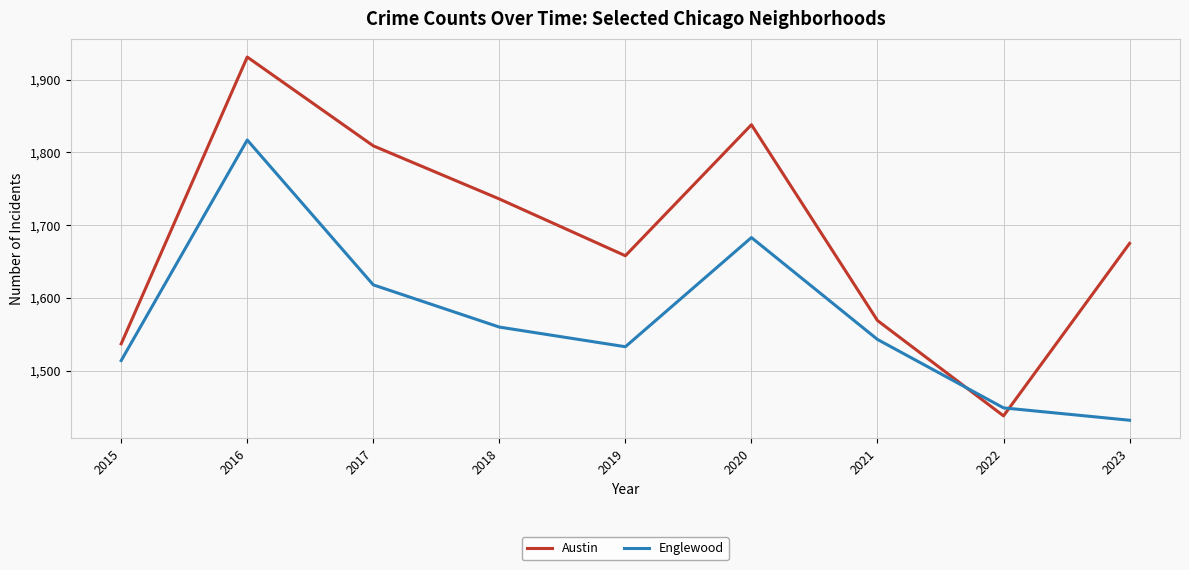

Which series ends up on top after the final intersection of Austin and Englewood?

Austin